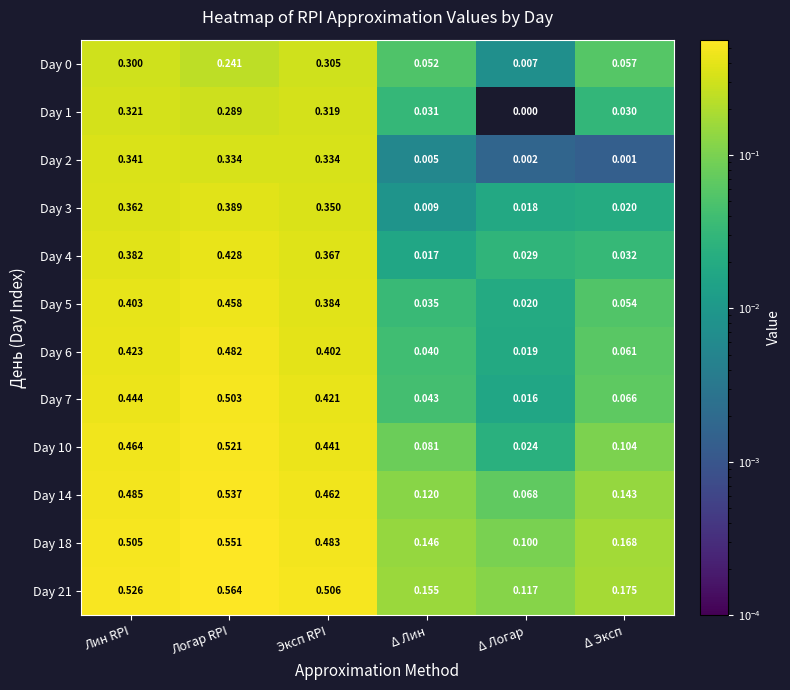

At which label is Day 21 closest to 0?

Δ Логар